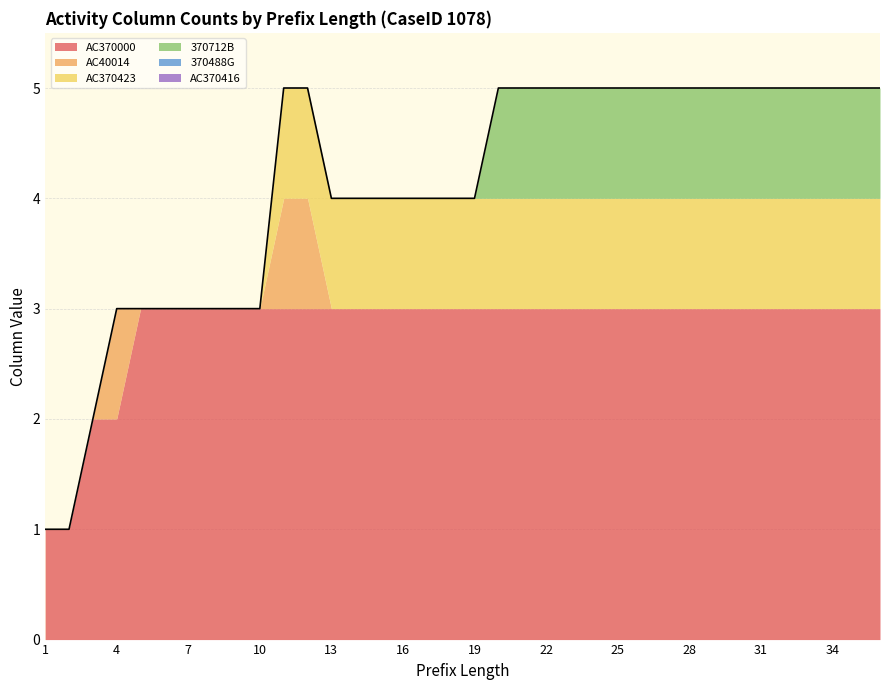

At which label does AC40014 reach its peak?

4